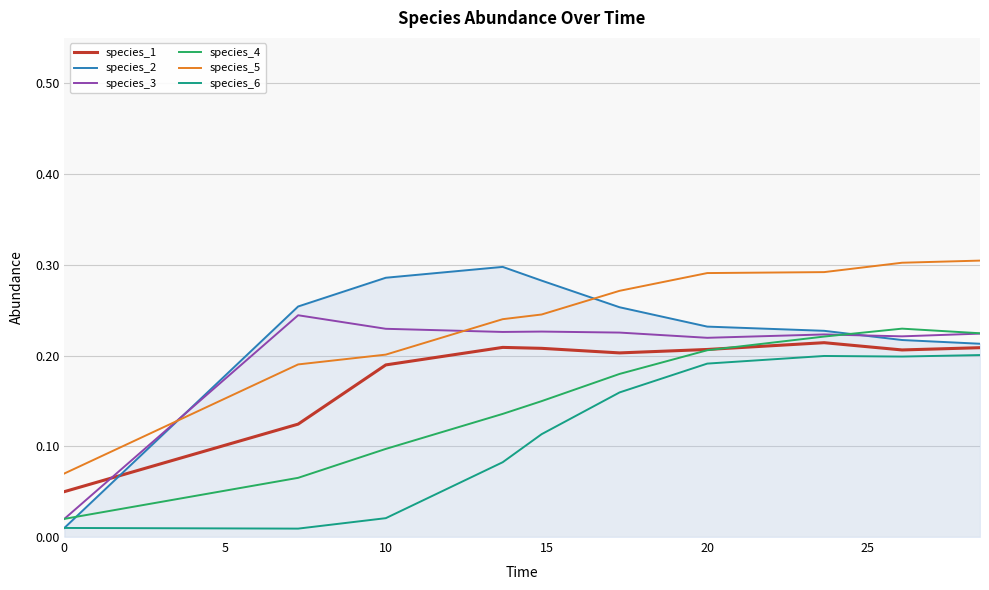

Which series has the largest range (max minus min)?

species_2